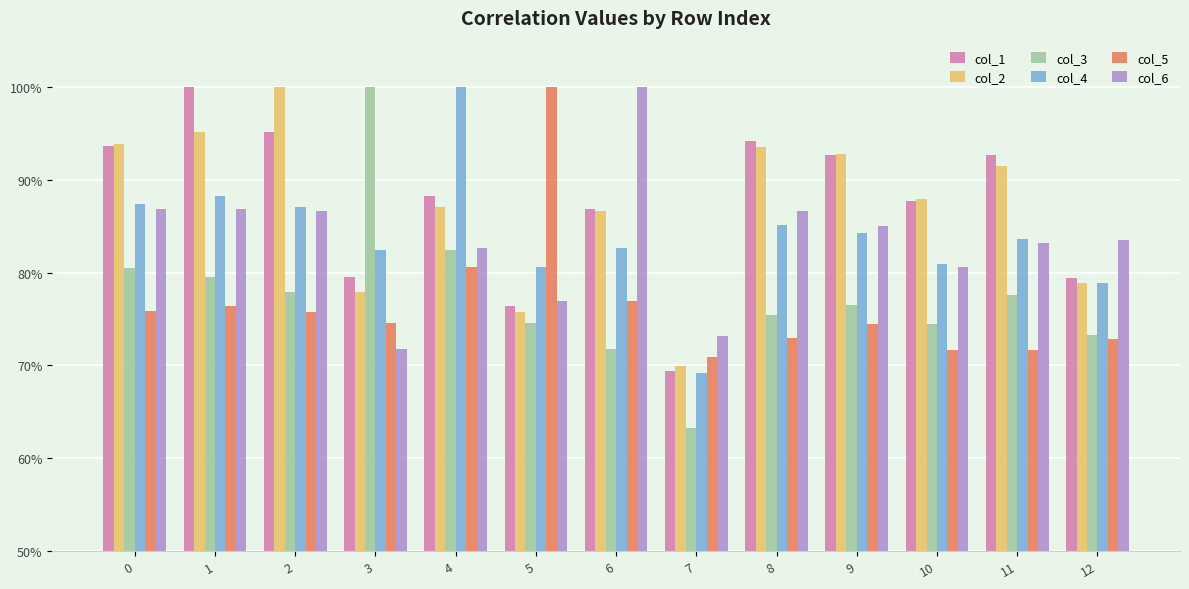

Between 1 and 12, which series saw the biggest shift?

col_1